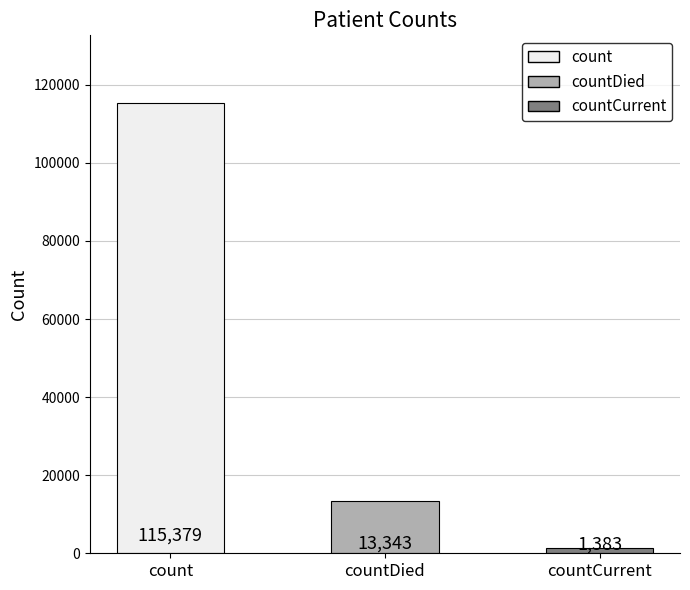

At which label does the data first exceed 13343?

count